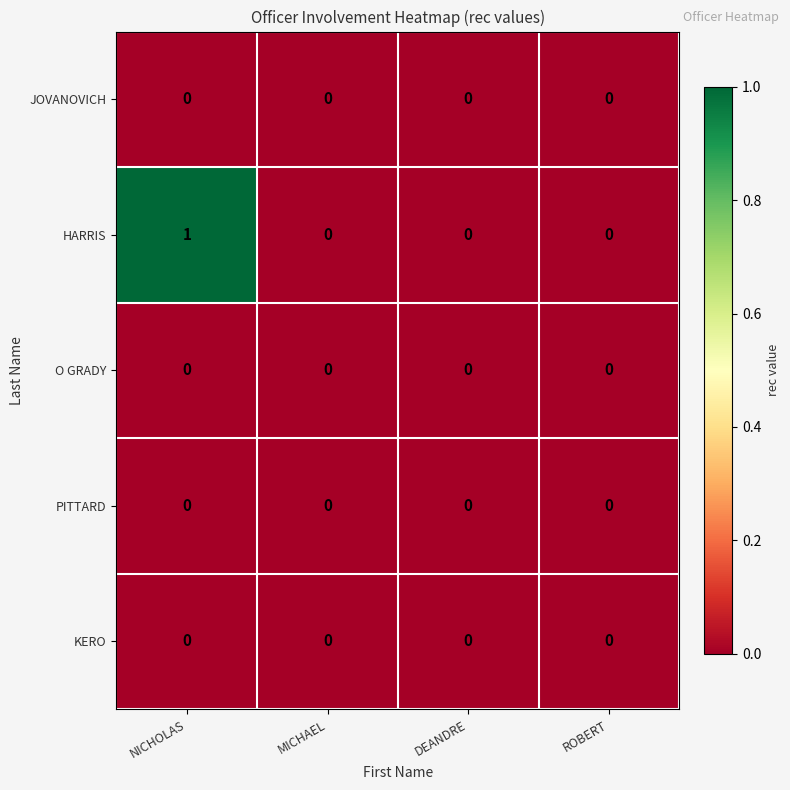

Which series has the widest spread of values?

HARRIS